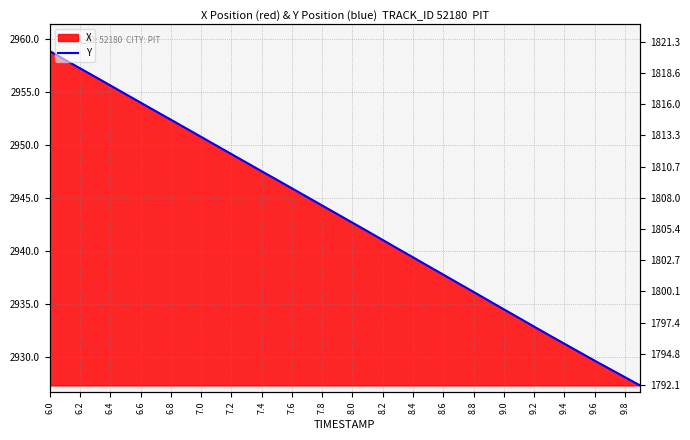

What is the label of the 24th point from the right?

7.6